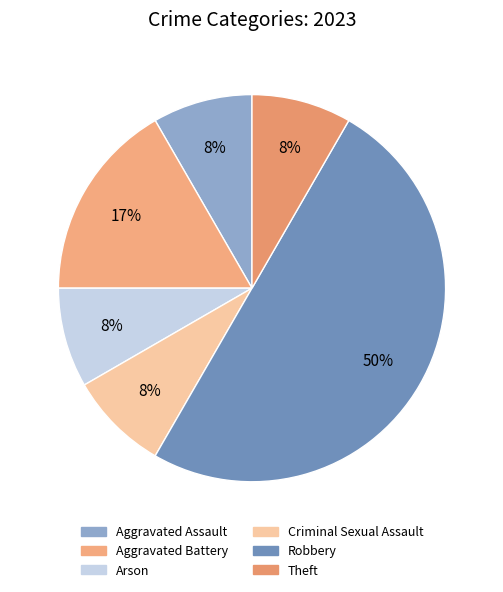

The Theft slice represents 8% of the pie. True or false?

True